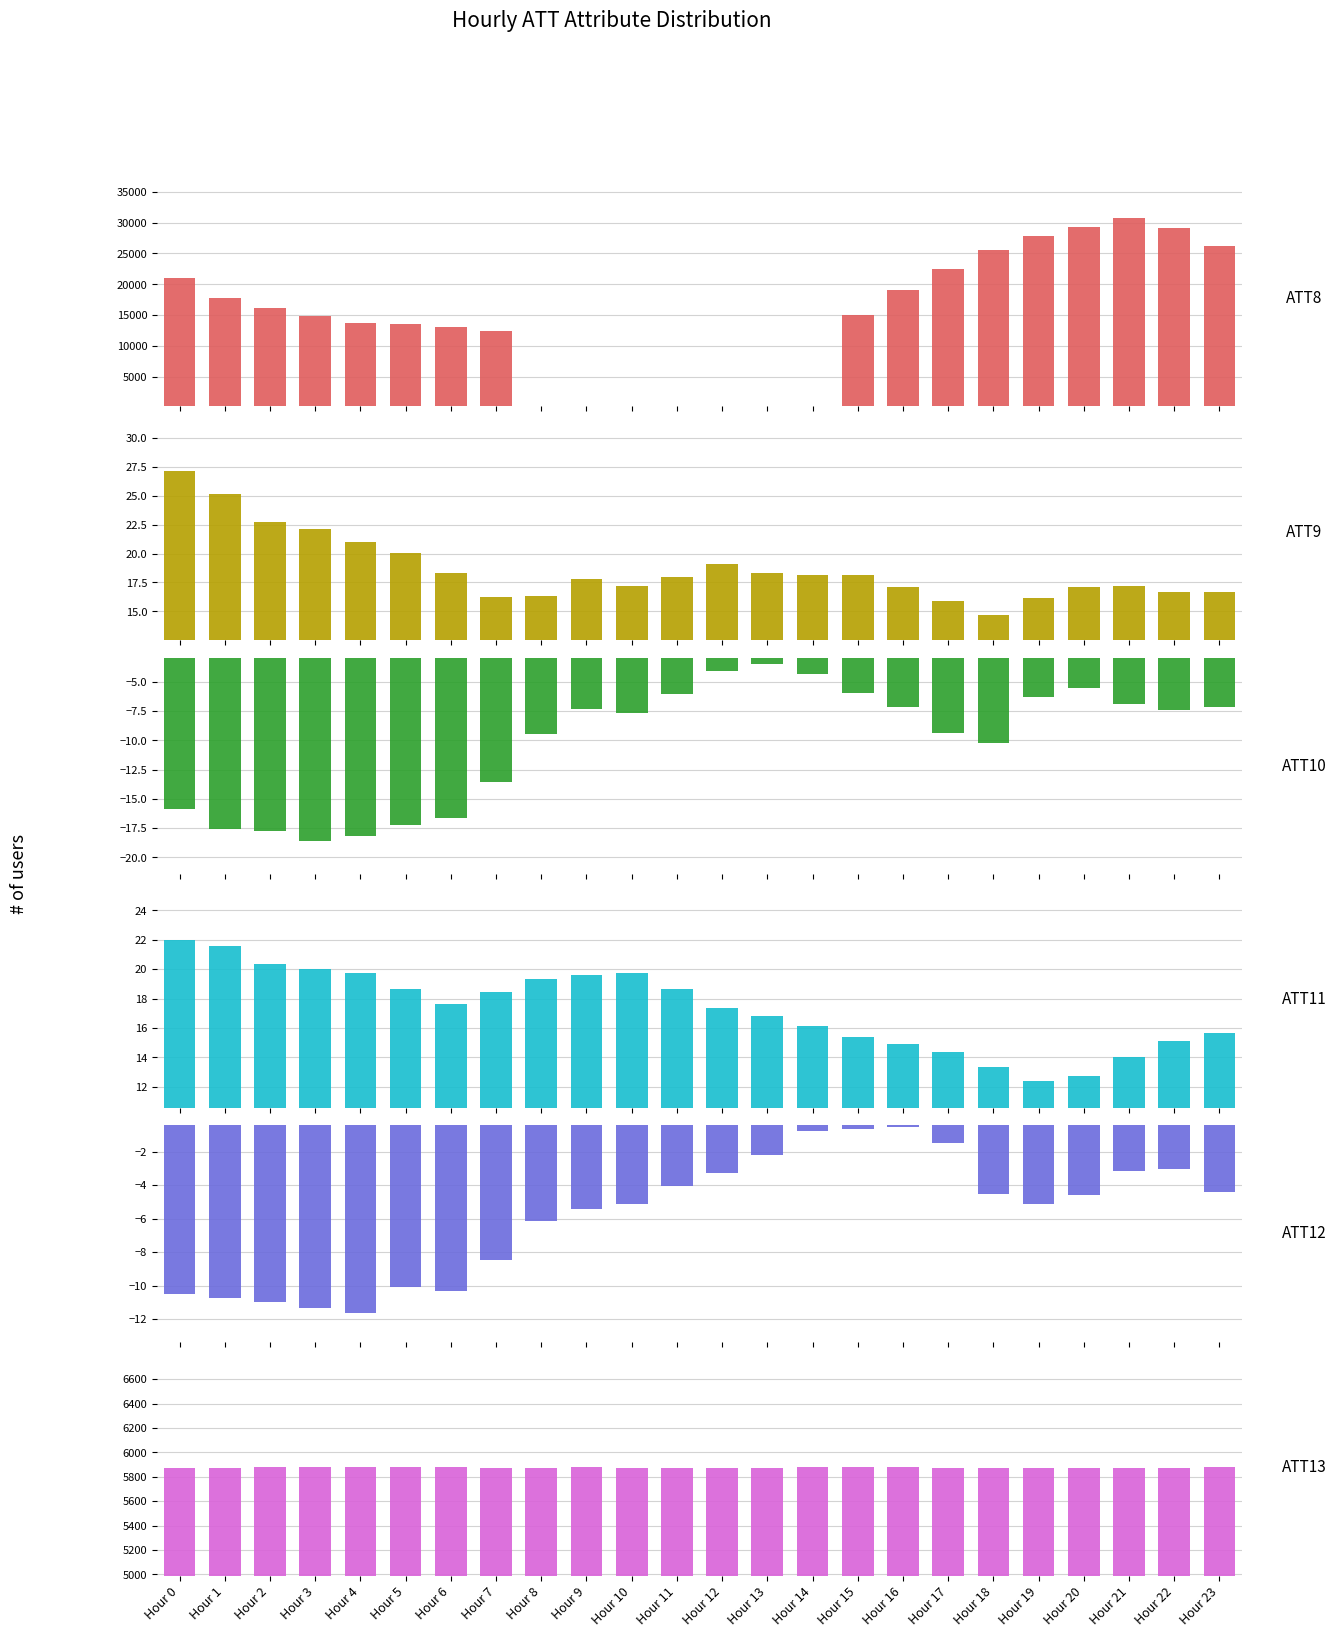

Which series has the largest total across all categories?

ATT8